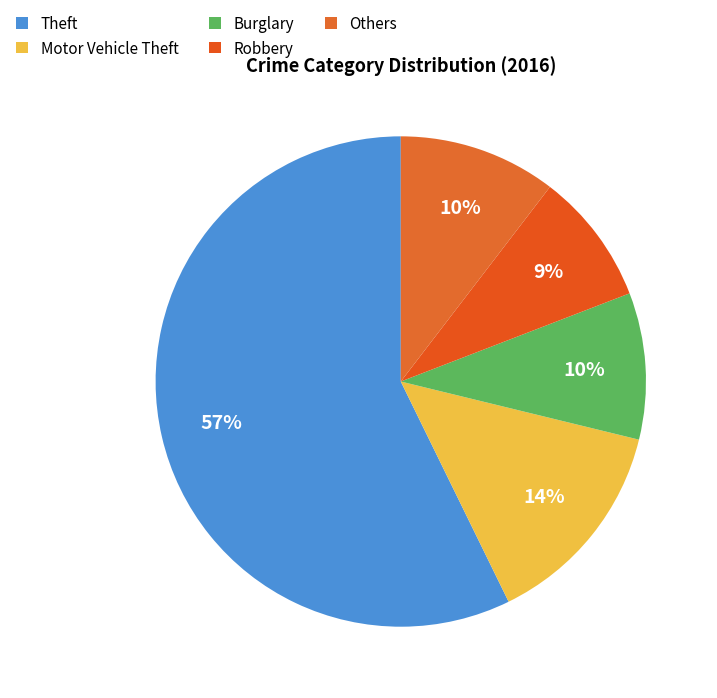

How many slices are in this pie chart?

5